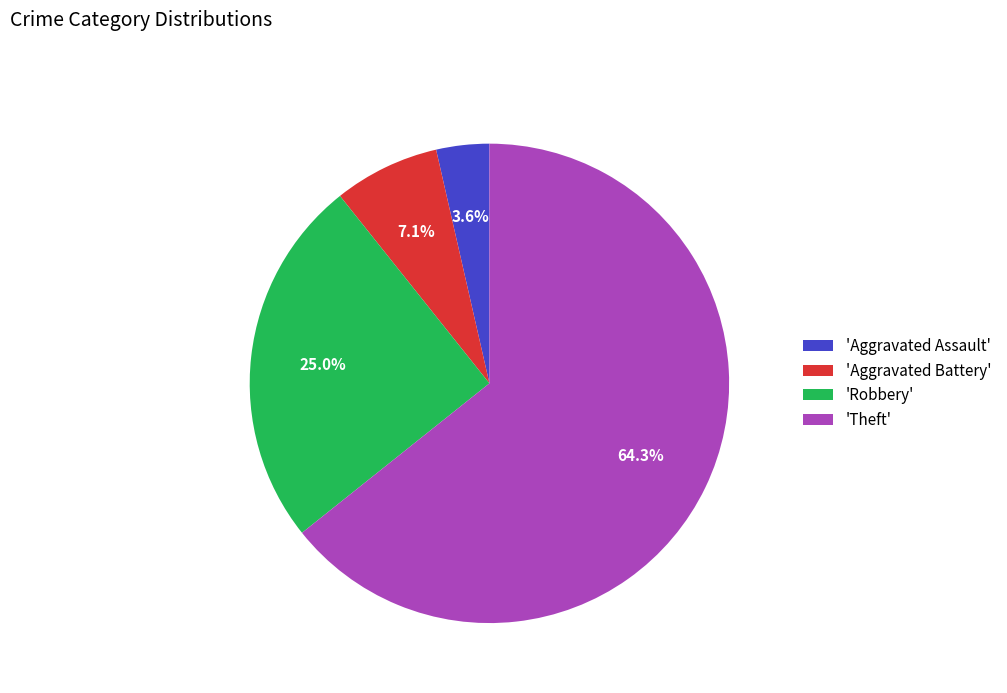

Rank the categories by value from lowest to highest.

'Aggravated Assault', 'Aggravated Battery', 'Robbery', 'Theft'